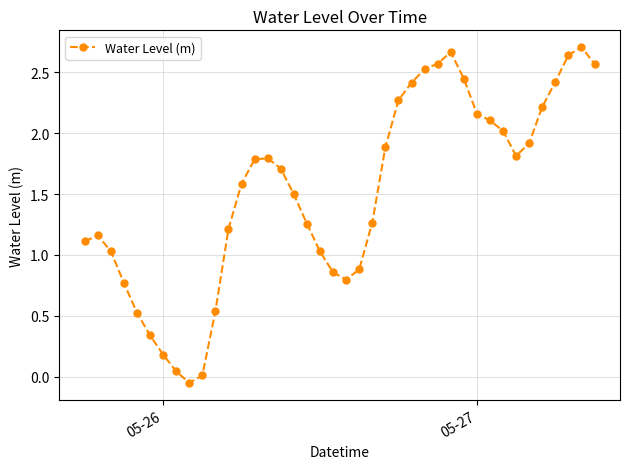

True or false: the data has more than 0 interior local peaks.

True